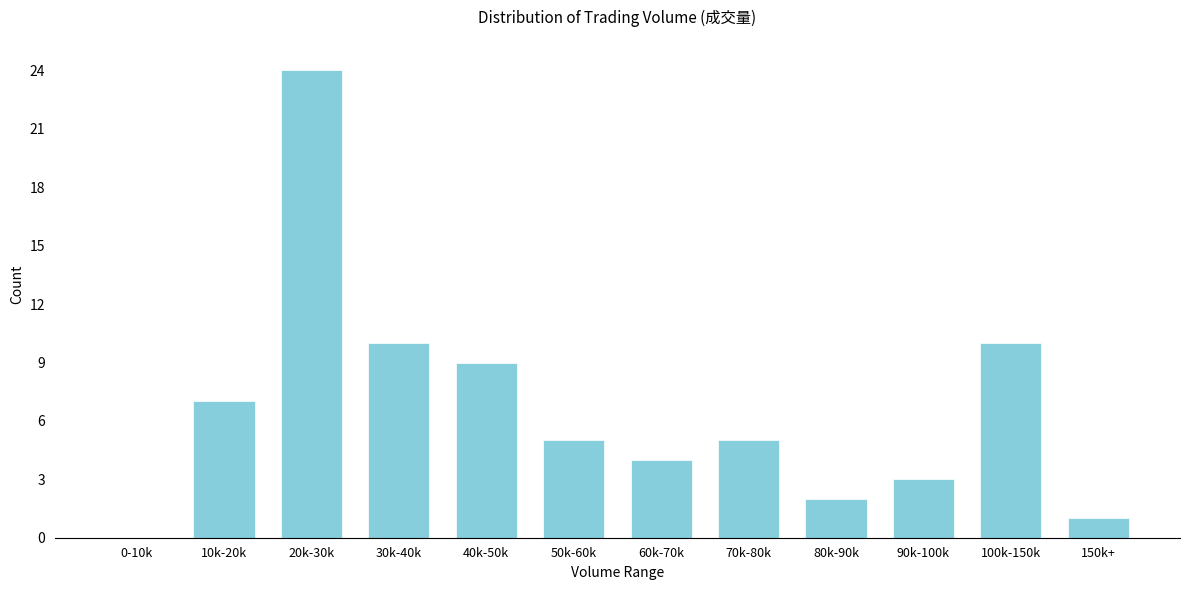

Reading right to left, what are all the values shown in this chart?

150k+=1	100k-150k=10	90k-100k=3	80k-90k=2	70k-80k=5	60k-70k=4	50k-60k=5	40k-50k=9	30k-40k=10	20k-30k=24	10k-20k=7	0-10k=0